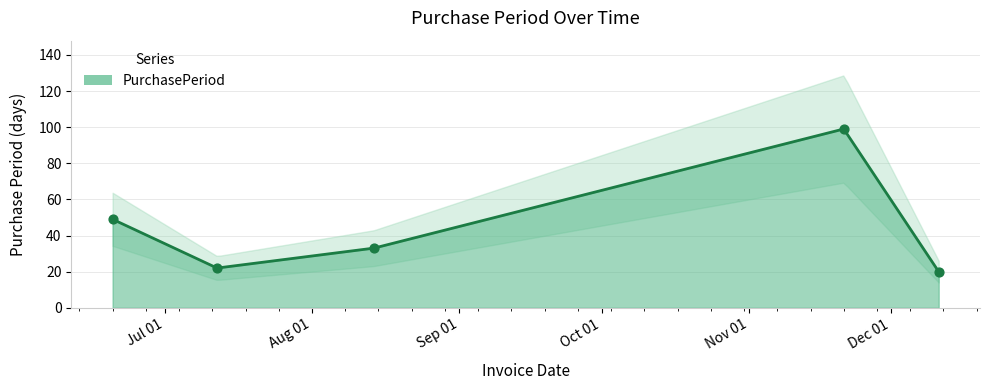

What is the change in value from 2017-08-14 to 2017-11-21?

+66